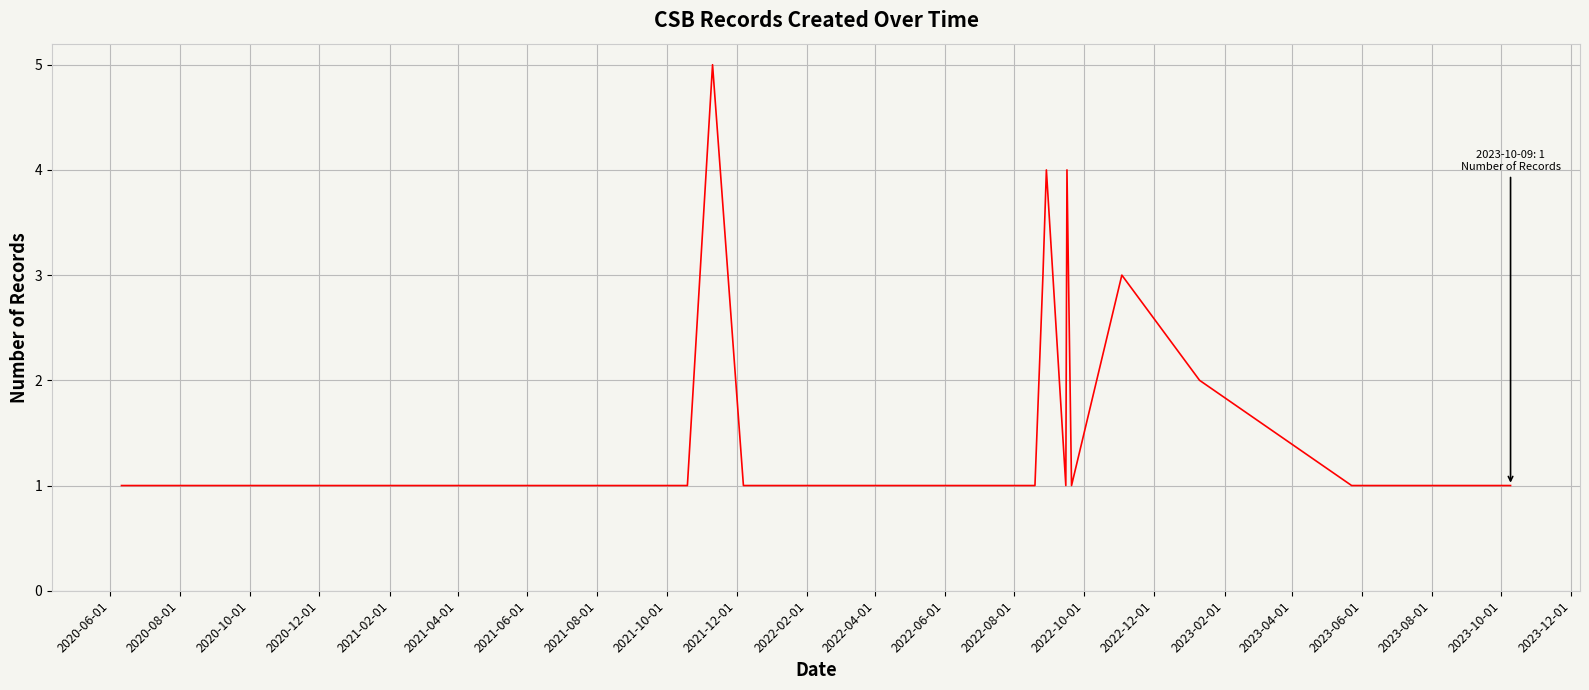

Reading left to right, what are all the values shown in this chart?

1	1	1	1	1	1	1	1	1	1	1	5	1	1	1	1	1	1	1	1	1	1	3	4	1	4	1	3	2	1	1	1	1	1	1	1